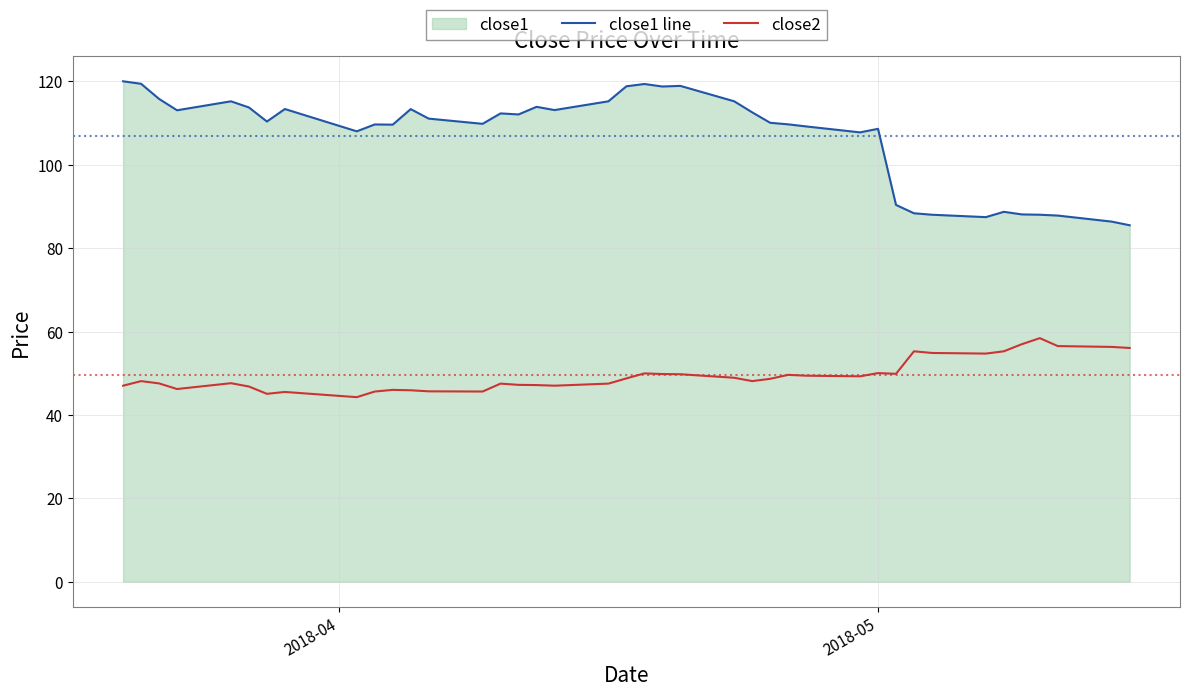

Reading left to right, list all the values displayed in this chart.

close1 line: 120.0	119.4	115.8	113.1	115.2	113.8	110.4	113.4	108.0	109.7	109.6	113.3	111.1	109.8	112.3	112.1	113.9	113.1	115.2	118.8	119.4	118.8	118.9	115.2	112.6	110.1	109.7	109.2	107.8	108.6	90.4	88.4	88.0	87.5	88.7	88.1	88.0	87.8	86.4	85.5
close2: 47.0	48.1	47.6	46.2	47.6	46.8	45.1	45.5	44.3	45.6	46.0	45.9	45.7	45.6	47.5	47.2	47.2	47.0	47.5	48.8	50.0	49.8	49.8	48.9	48.1	48.7	49.6	49.4	49.3	50.0	49.9	55.3	54.9	54.7	55.3	57.0	58.4	56.5	56.3	56.1